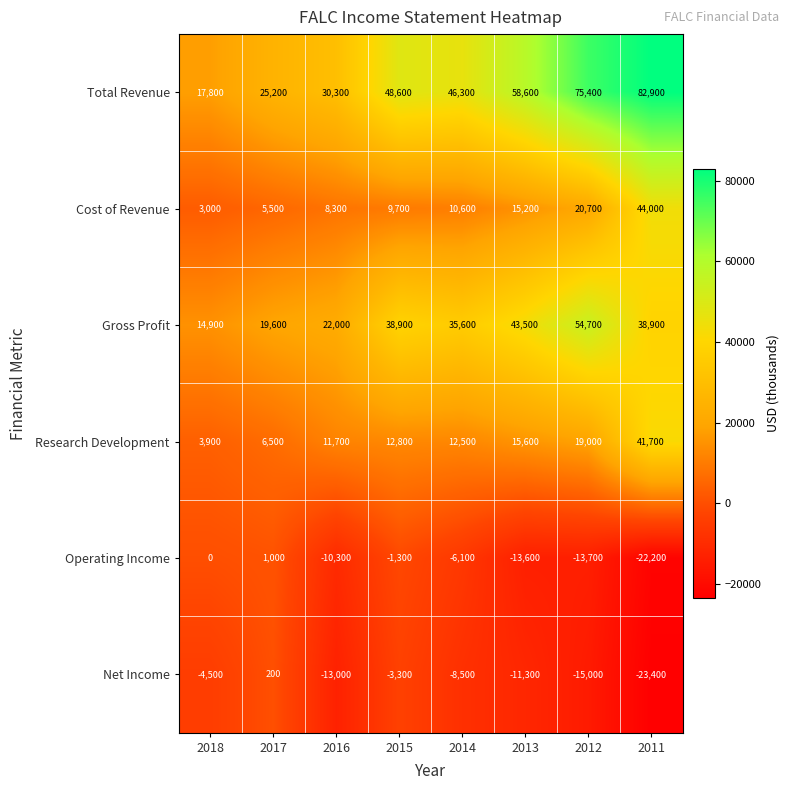

The Cost of Revenue series shows 845 at 2018. True or false?

False